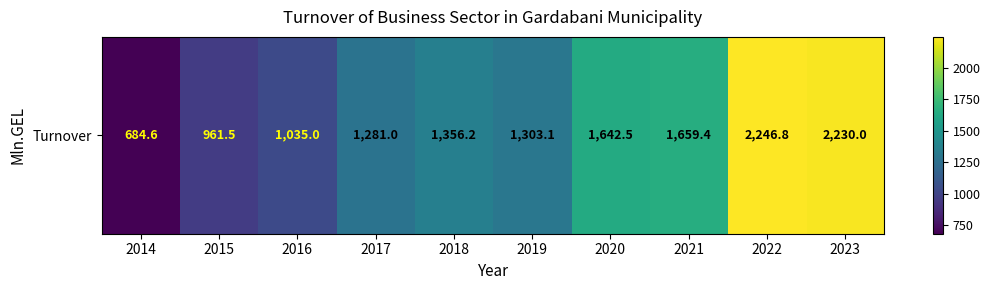

What is the difference between the maximum and minimum values?

1562.2